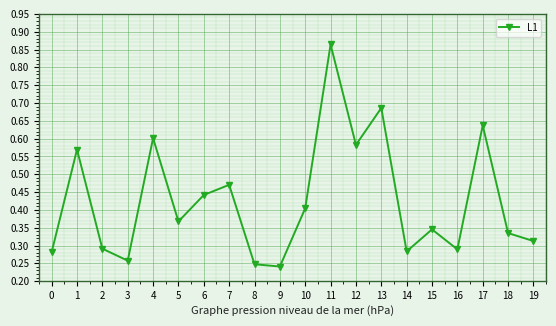

Which label corresponds to the largest value in the chart?

11